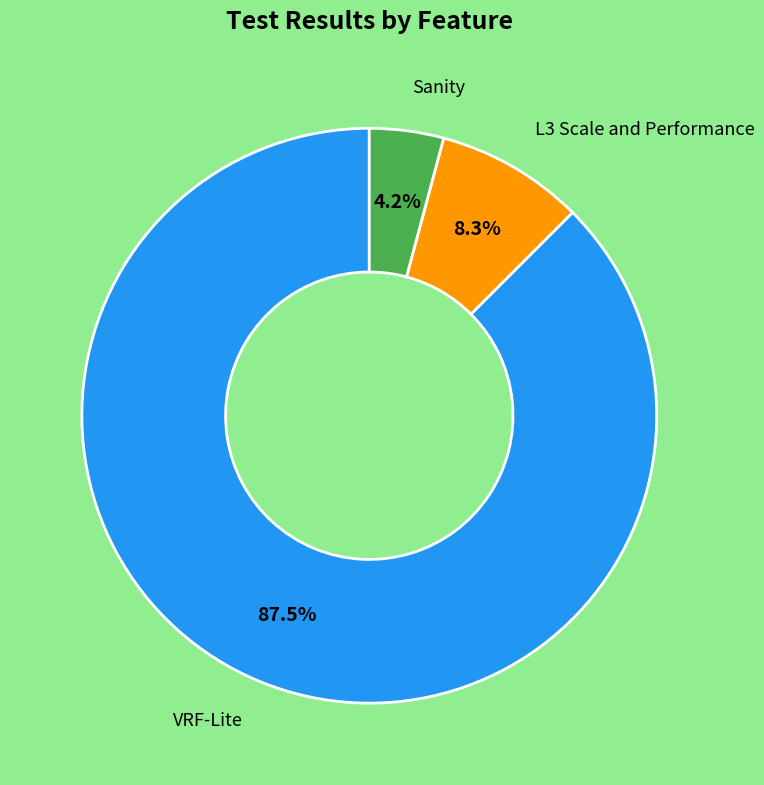

Is there a majority slice in this chart?

Yes